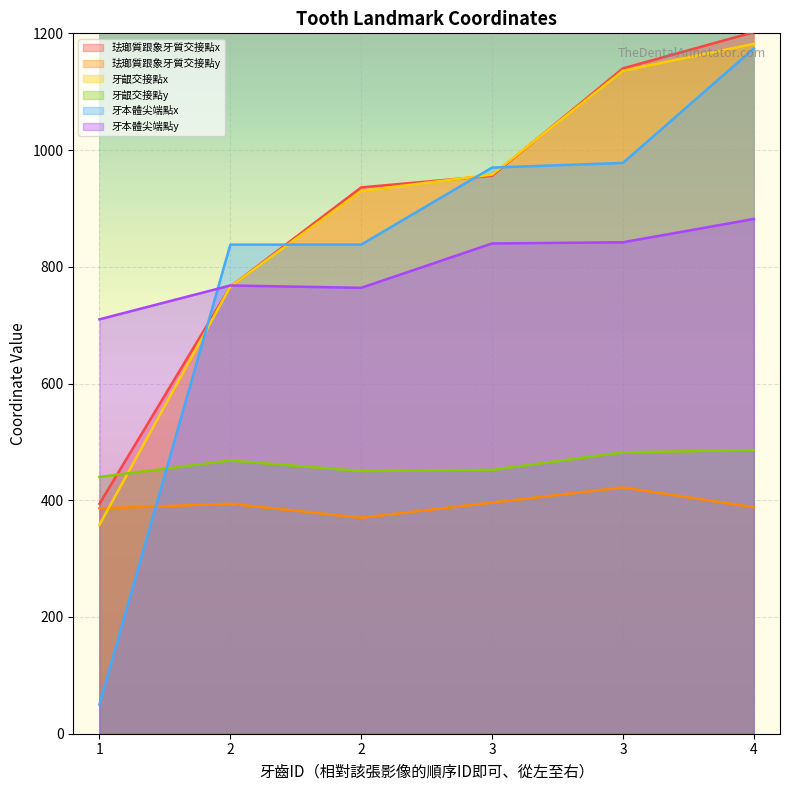

Count the number of categories in the chart.

6